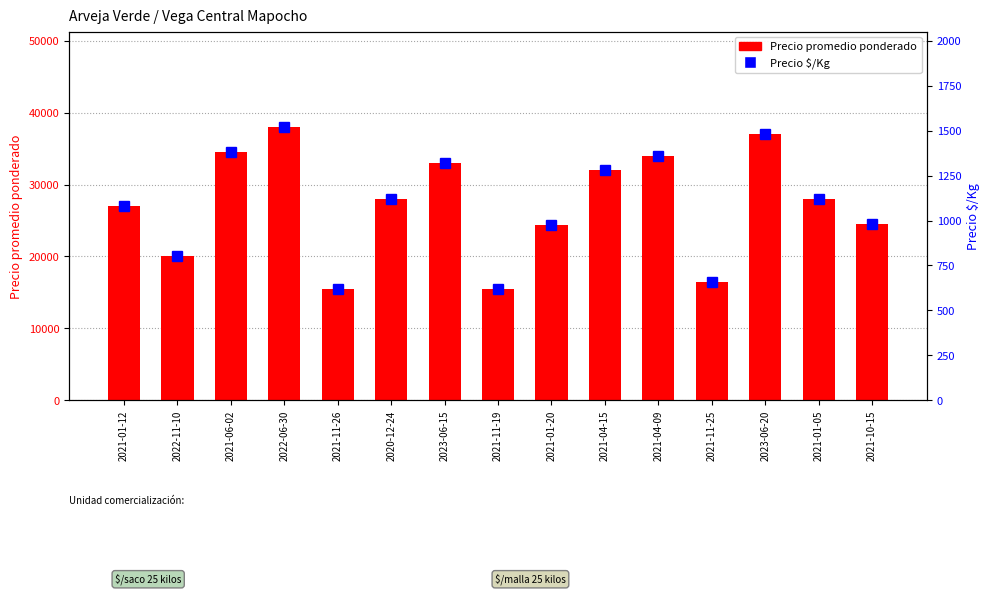

What position from the left is 2021-06-02?

3